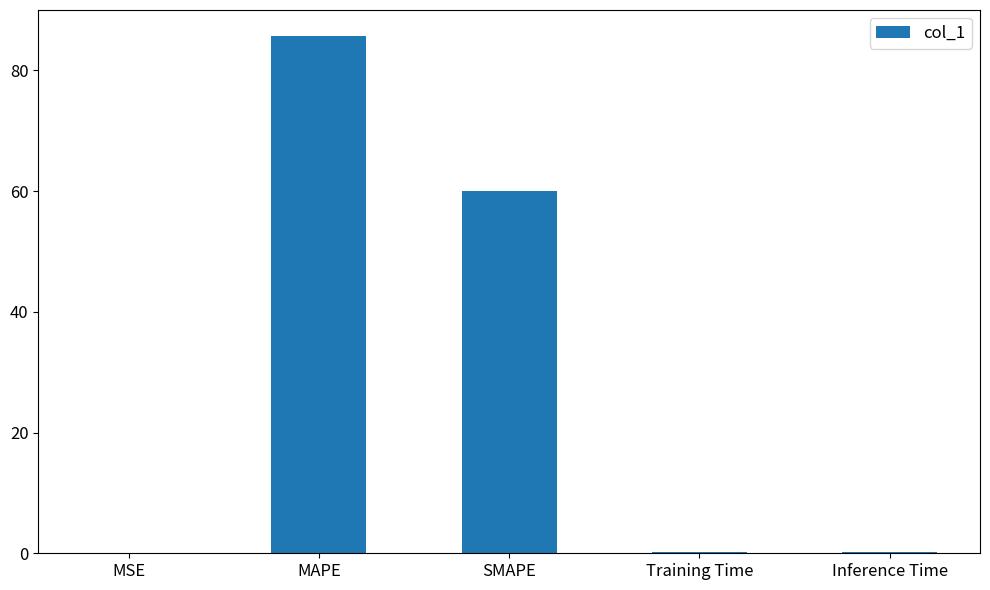

What is the greatest value displayed?

85.7